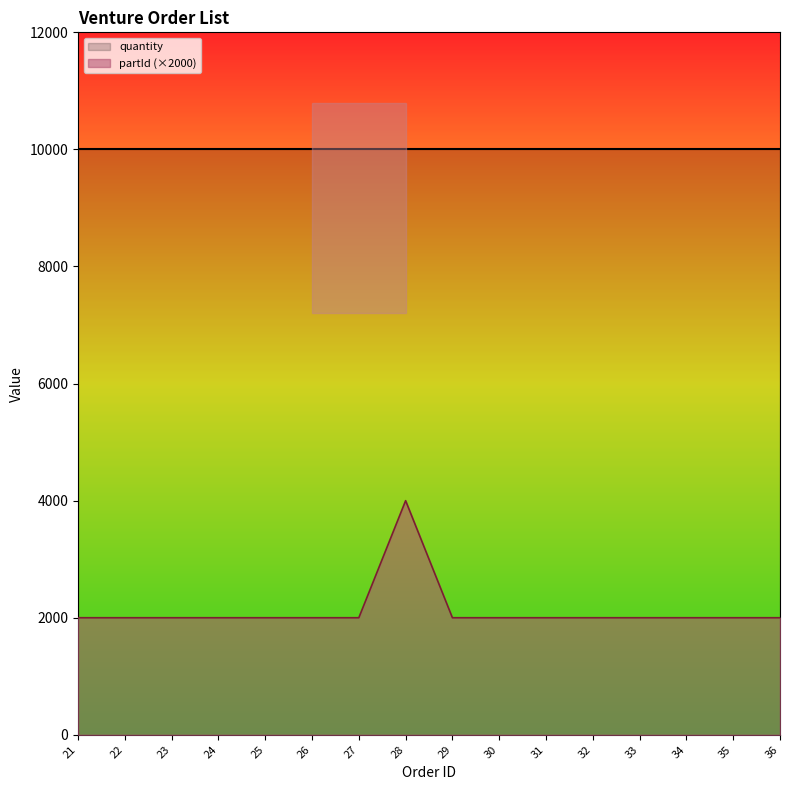

Which label corresponds to the largest value in the chart?

28